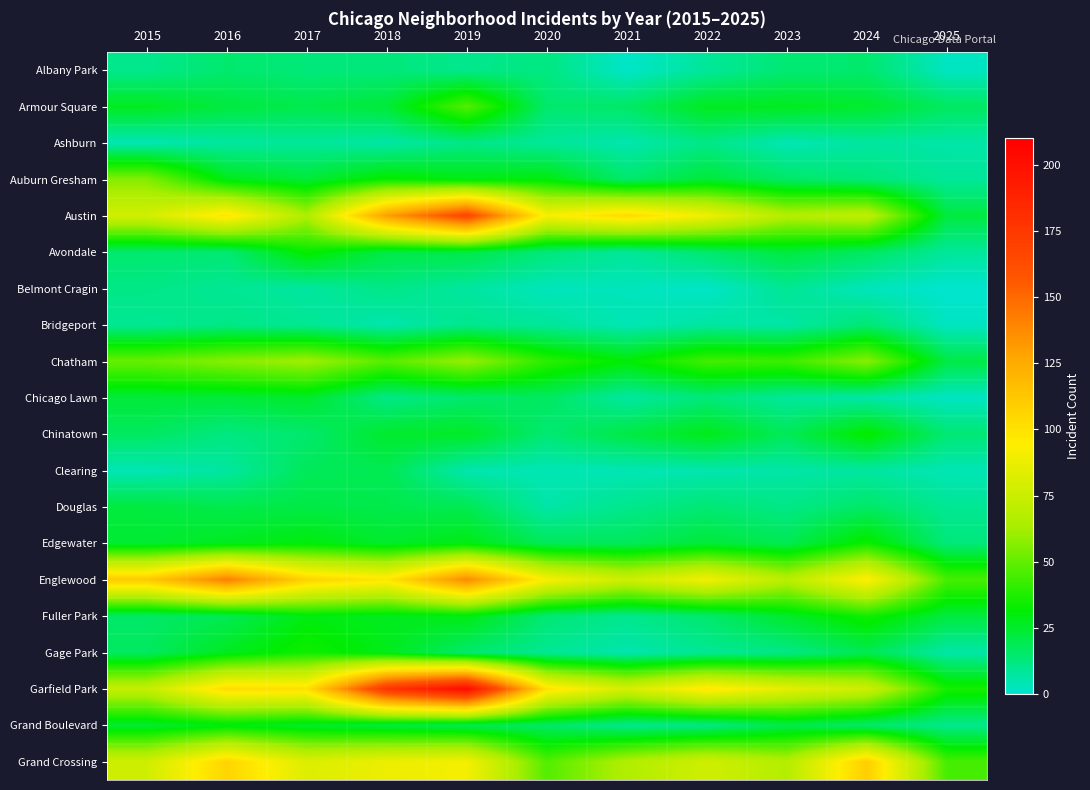

Which has a higher value, 2025 or 2022?

2022